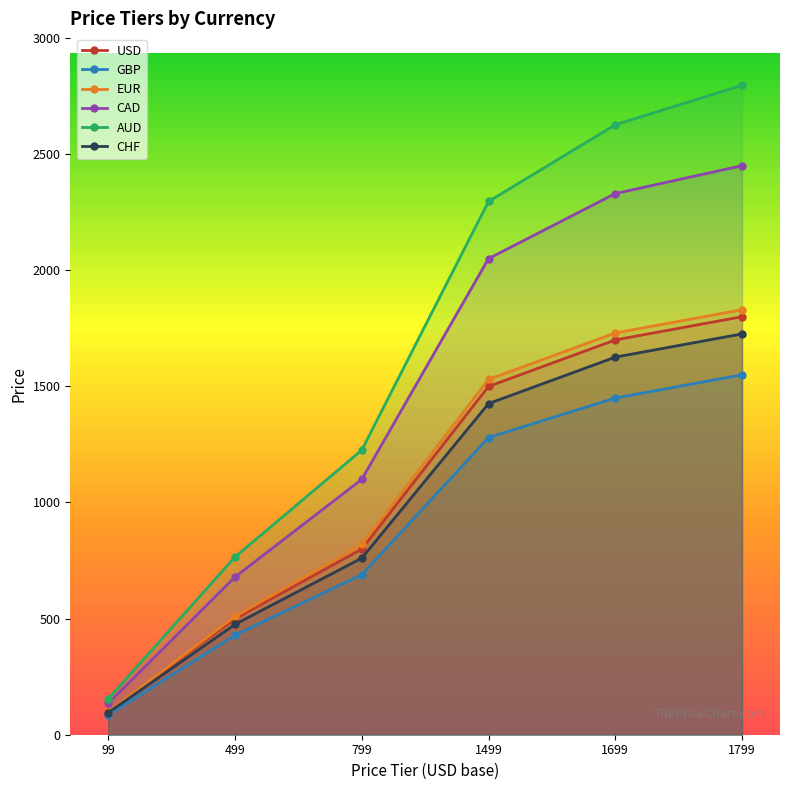

At which label does AUD first exceed 2295?

1699